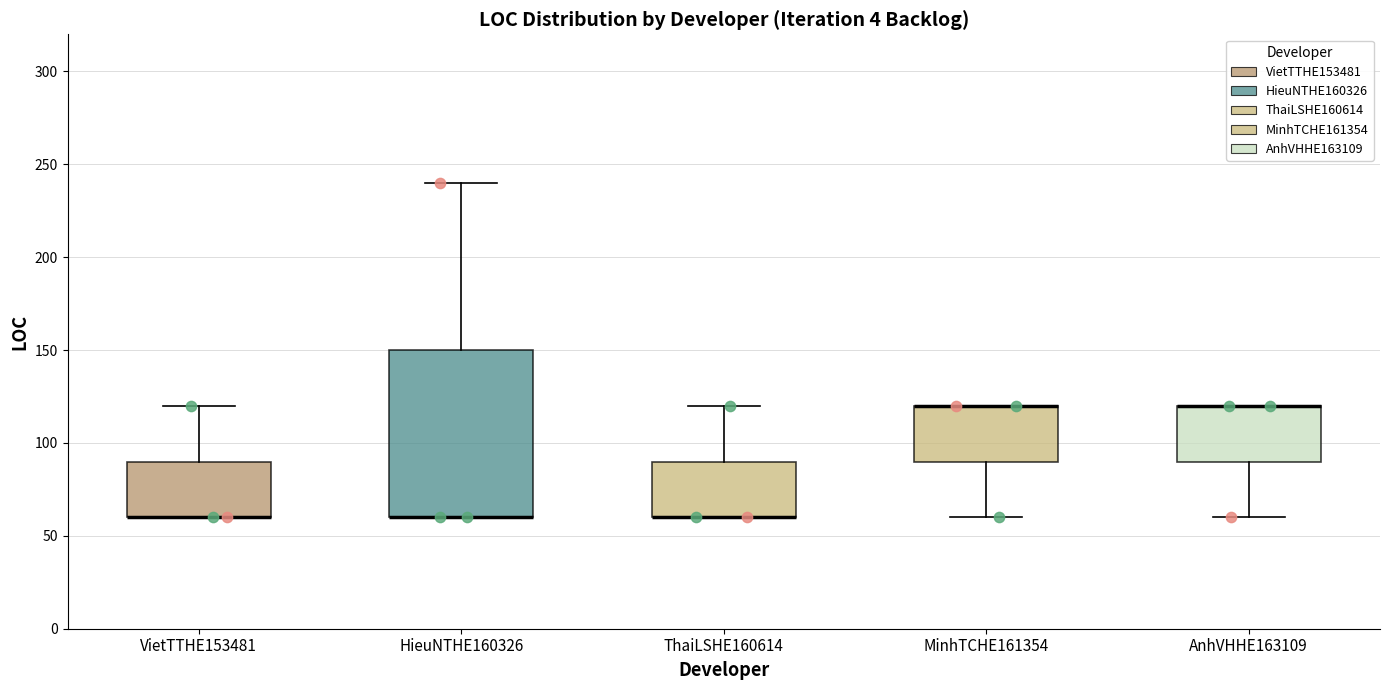

Comparing the boxes themselves (not the whiskers), which one is the tallest?

HieuNTHE160326